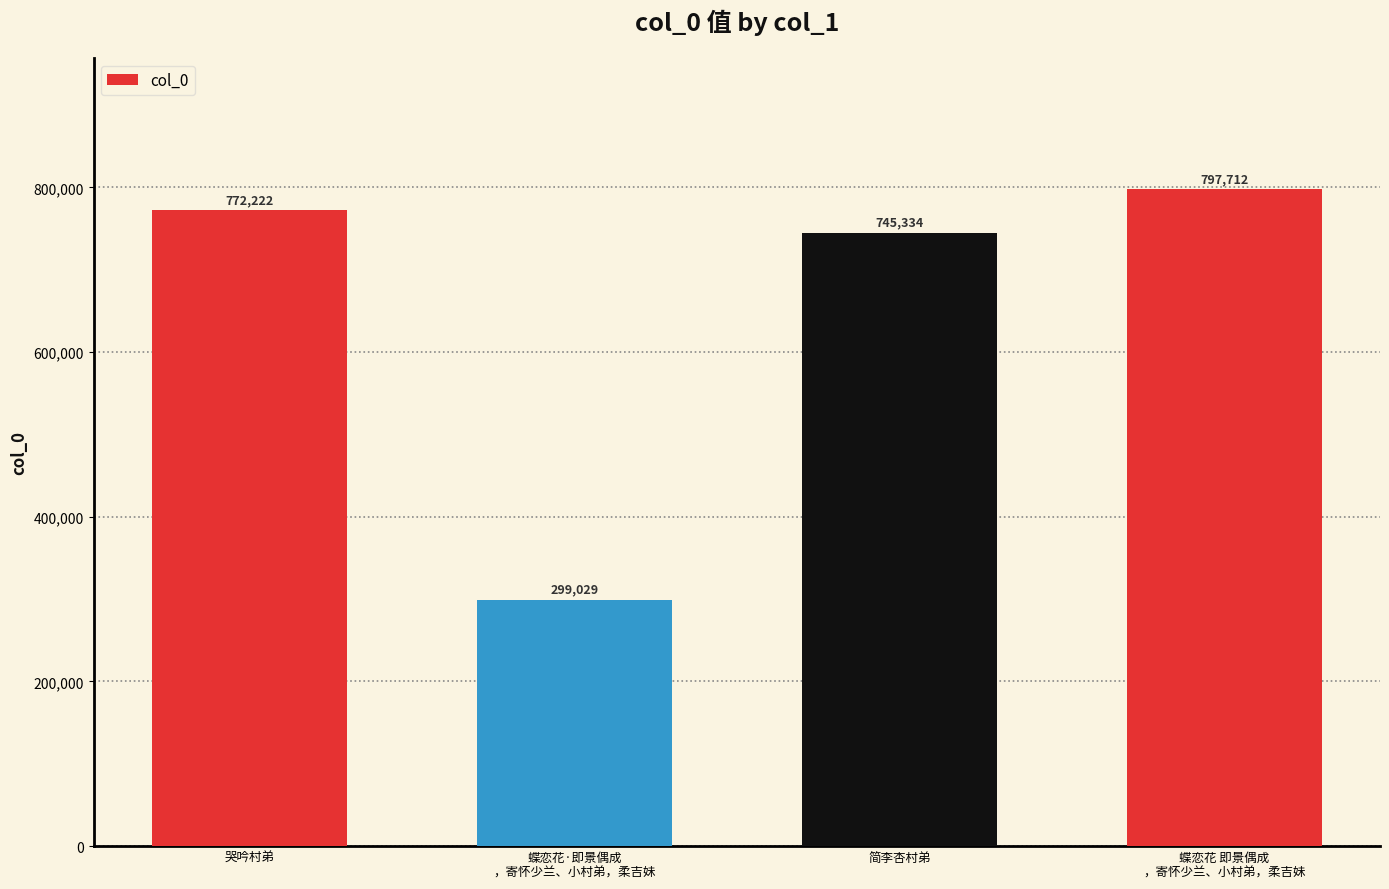

What is the minimum value shown in the chart?

299029